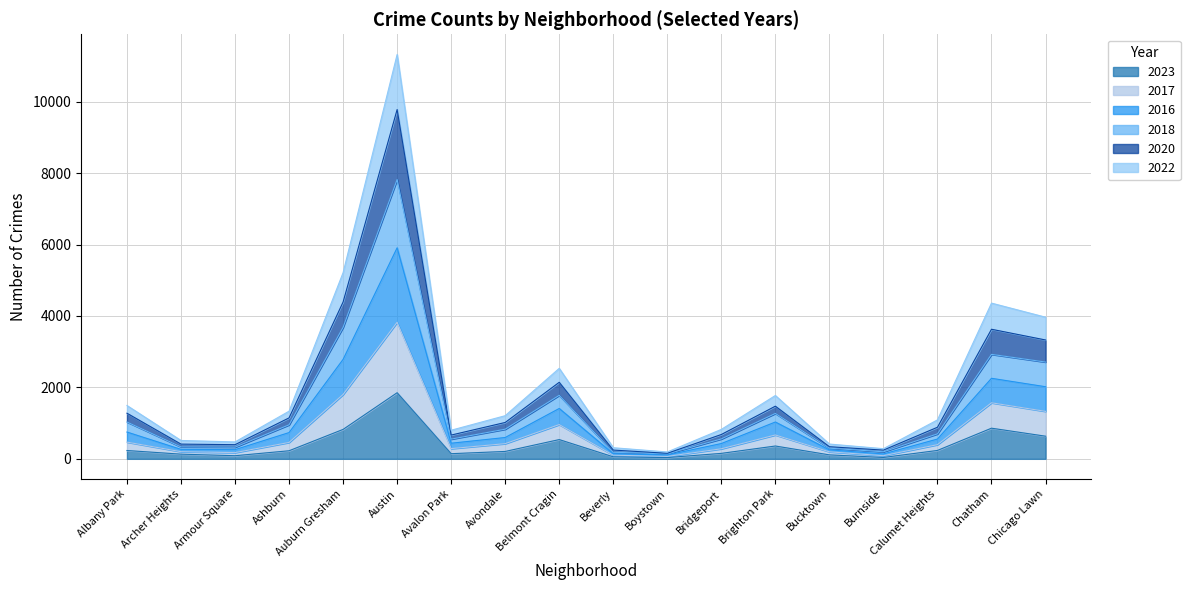

True or false: 2018 and 2016 intersect in this chart.

False